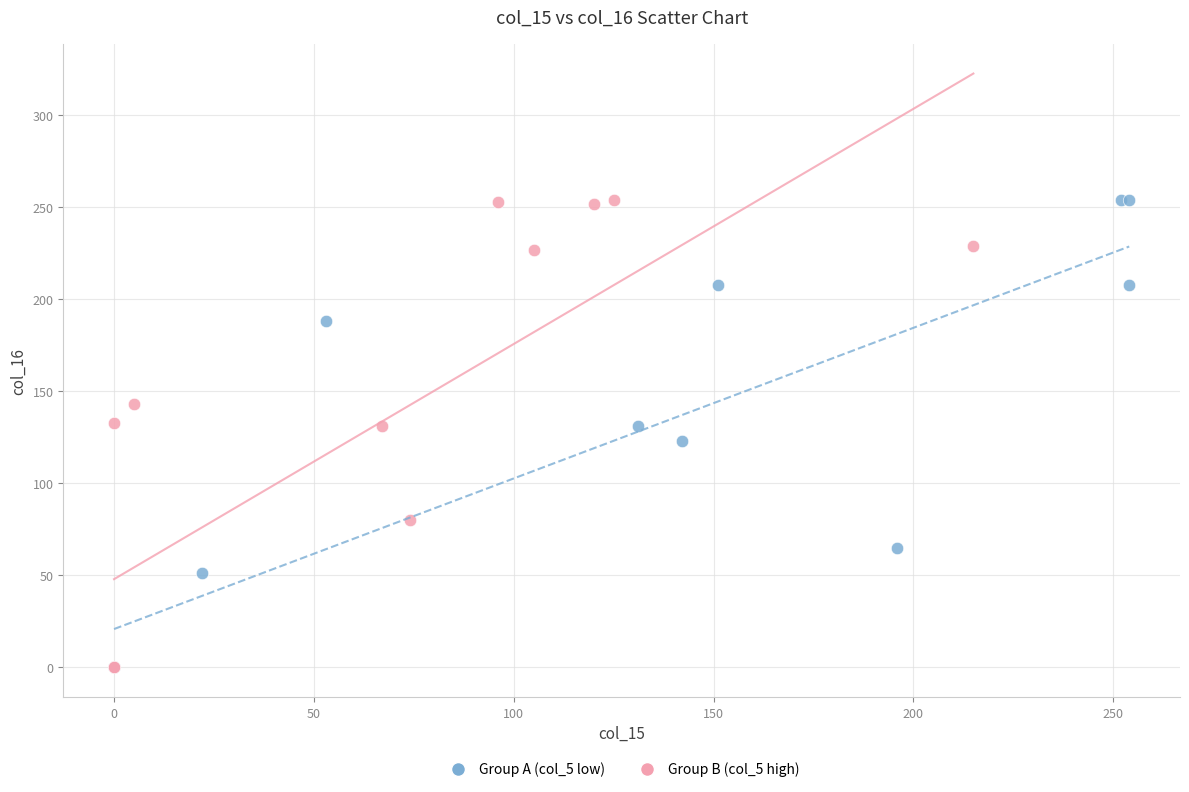

What are all the series names shown in the legend?

Group A (col_5 low), Group B (col_5 high)